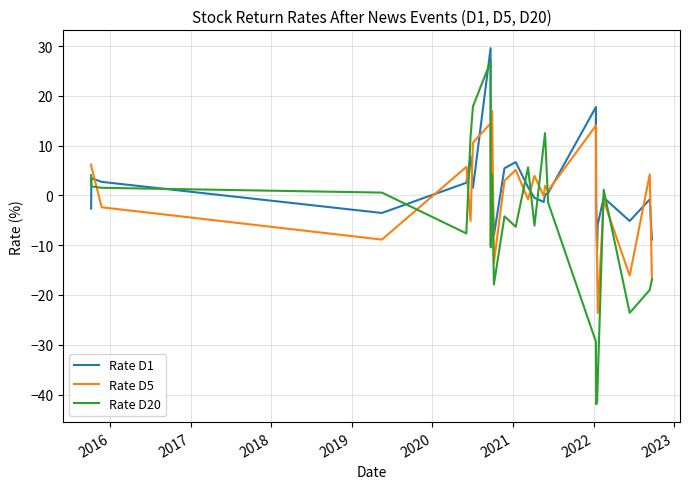

What is the maximum value shown in the chart?

29.6